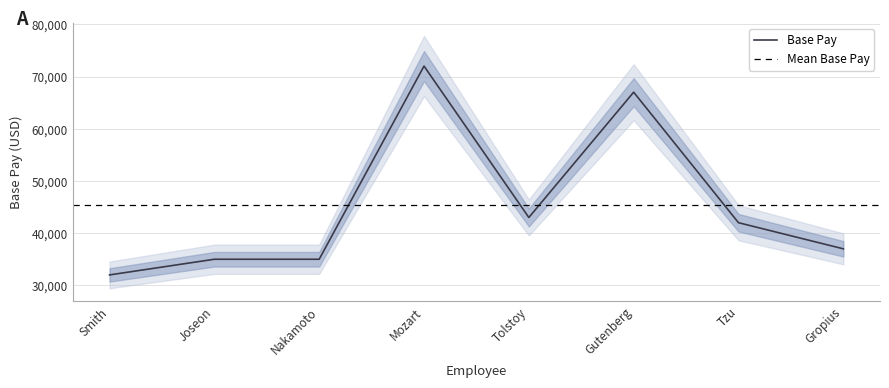

What is the lowest value of the Base Pay series?

32000